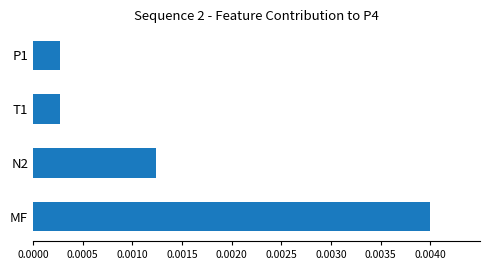

Between N2 and P1, which is larger?

N2